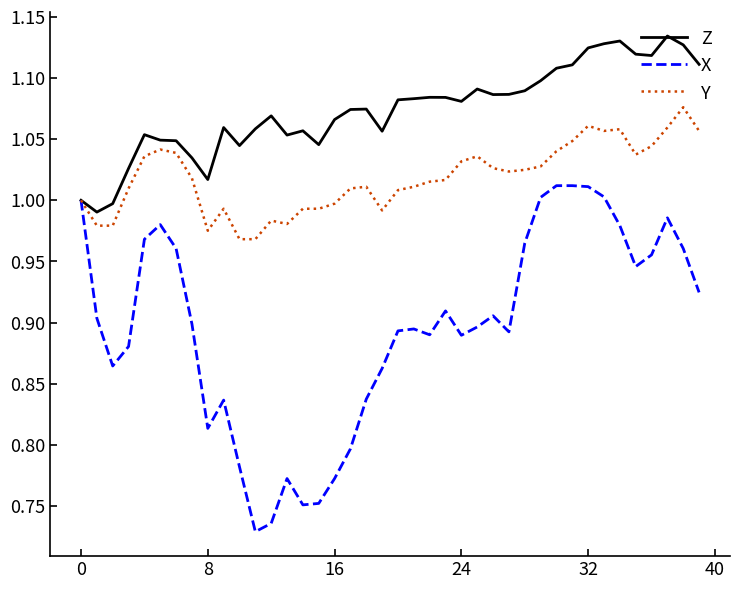

Which series has the widest spread of values?

X